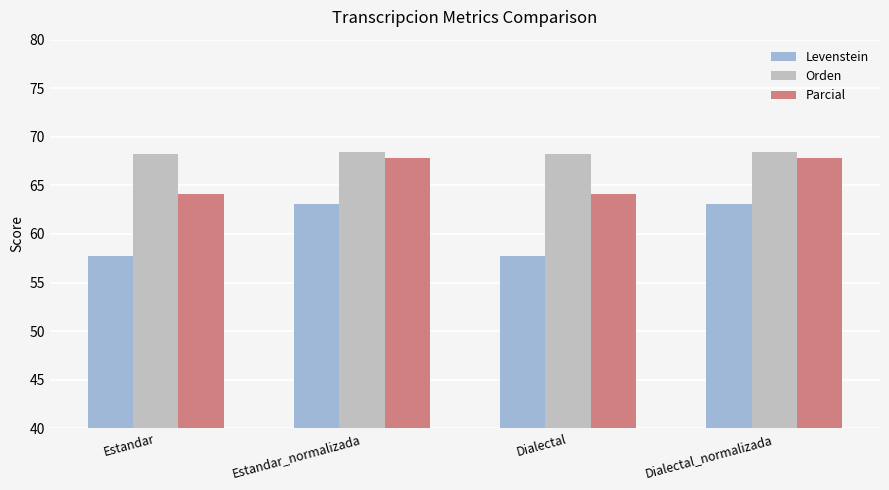

What is the highest value of the Parcial series?

67.8